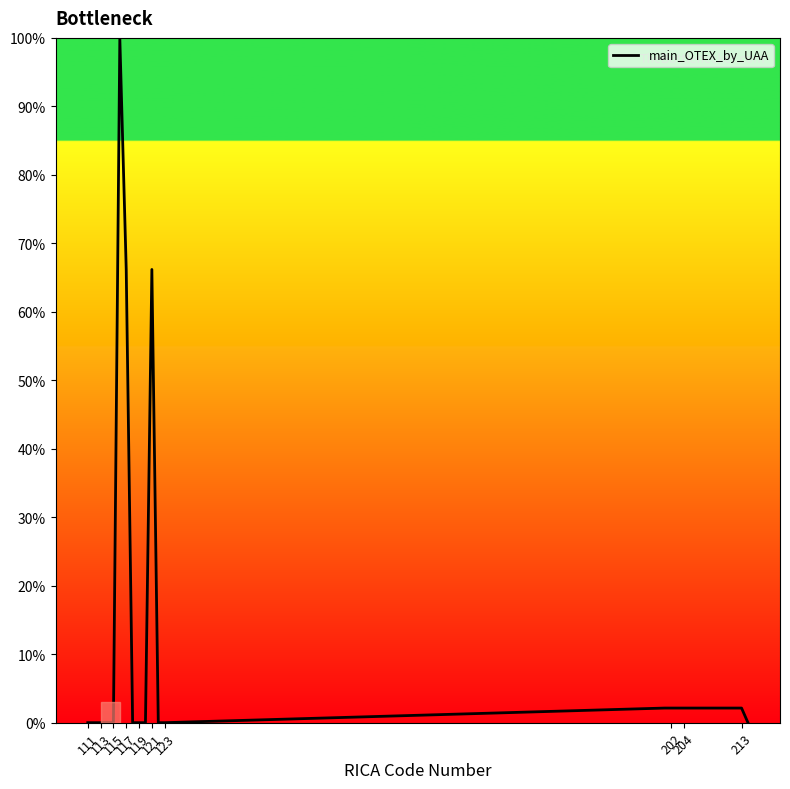

Reading left to right, list all the values displayed in this chart.

0.0	0.0	0.0	0.0	0.0	100.0	66.2	0.0	0.0	0.0	66.2	0.0	0.0	2.1	2.1	2.1	2.1	2.1	2.1	0.0